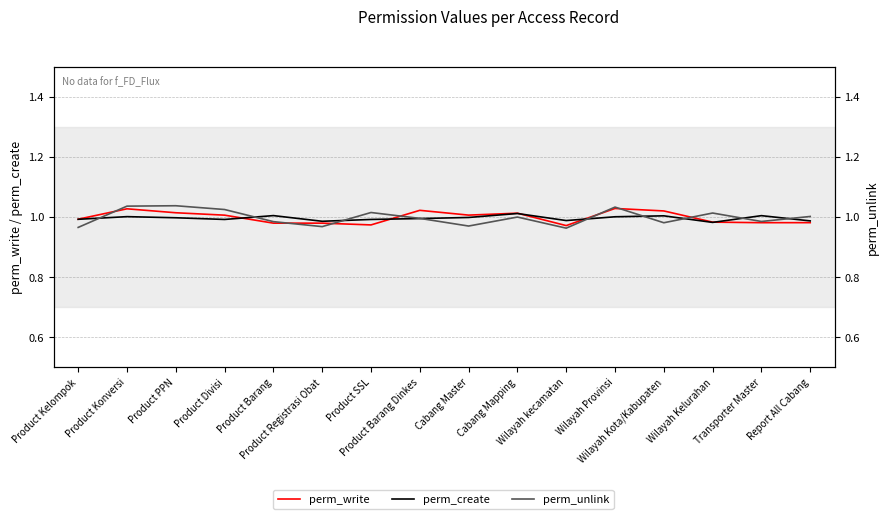

Reading right to left, what are all the values shown in this chart?

perm_write: Report All Cabang=1.0	Transporter Master=1.0	Wilayah Kelurahan=1.0	Wilayah Kota/Kabupaten=1.0	Wilayah Provinsi=1.0	Wilayah kecamatan=1.0	Cabang Mapping=1.0	Cabang Master=1.0	Product Barang Dinkes=1.0	Product SSL=1.0	Product Registrasi Obat=1.0	Product Barang=1.0	Product Divisi=1.0	Product PPN=1.0	Product Konversi=1.0	Product Kelompok=1.0
perm_create: Report All Cabang=1.0	Transporter Master=1.0	Wilayah Kelurahan=1.0	Wilayah Kota/Kabupaten=1.0	Wilayah Provinsi=1.0	Wilayah kecamatan=1.0	Cabang Mapping=1.0	Cabang Master=1.0	Product Barang Dinkes=1.0	Product SSL=1.0	Product Registrasi Obat=1.0	Product Barang=1.0	Product Divisi=1.0	Product PPN=1.0	Product Konversi=1.0	Product Kelompok=1.0
perm_unlink: Report All Cabang=1.0	Transporter Master=1.0	Wilayah Kelurahan=1.0	Wilayah Kota/Kabupaten=1.0	Wilayah Provinsi=1.0	Wilayah kecamatan=1.0	Cabang Mapping=1.0	Cabang Master=1.0	Product Barang Dinkes=1.0	Product SSL=1.0	Product Registrasi Obat=1.0	Product Barang=1.0	Product Divisi=1.0	Product PPN=1.0	Product Konversi=1.0	Product Kelompok=1.0